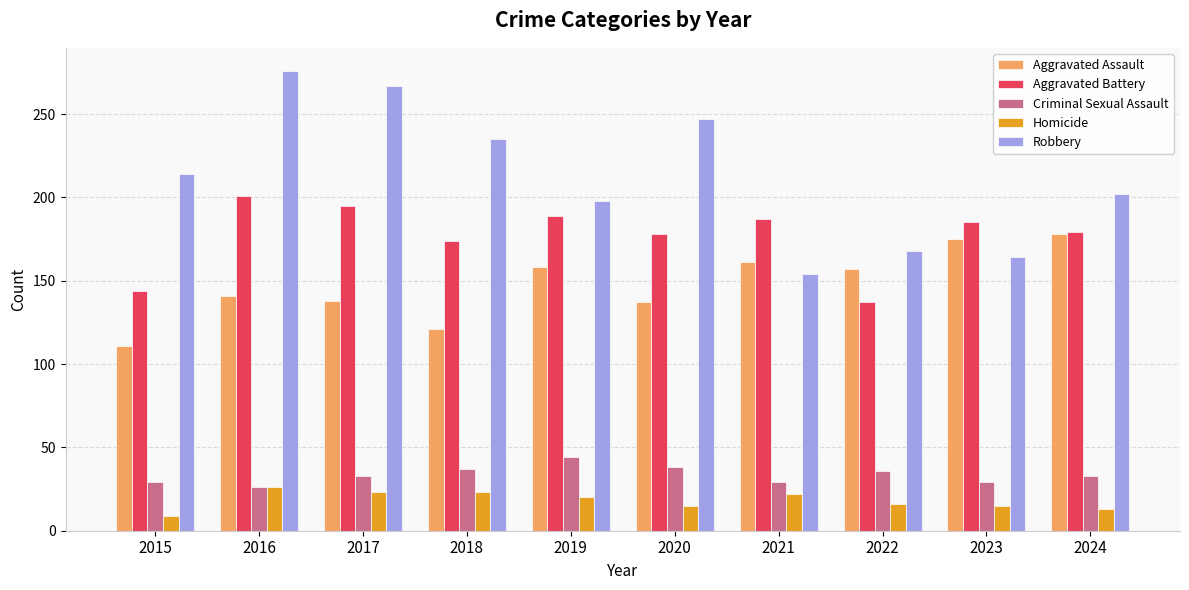

At which category is the sum across all series the highest?

2016